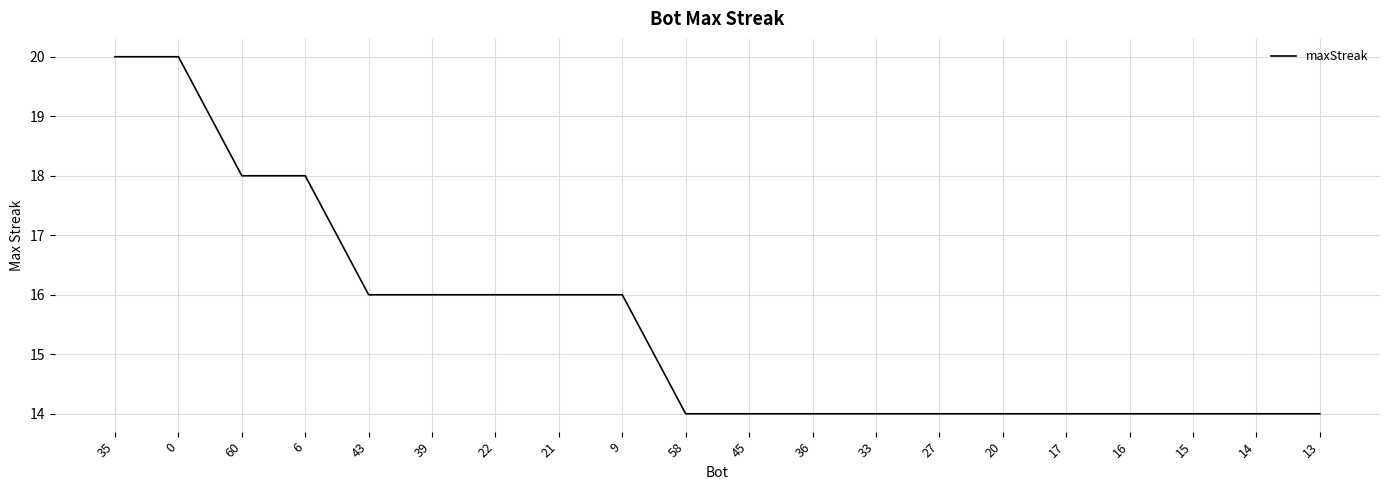

What is the change in value from 6 to 22?

-2